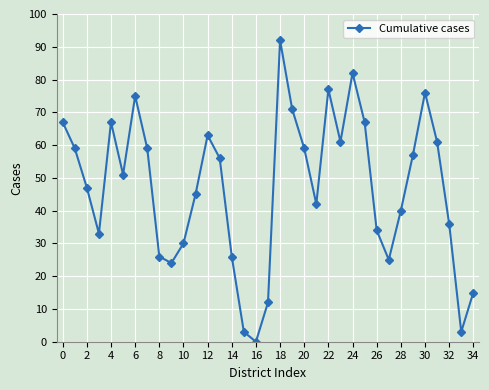

Reading left to right, list all the values displayed in this chart.

67	59	47	33	67	51	75	59	26	24	30	45	63	56	26	3	0	12	92	71	59	42	77	61	82	67	34	25	40	57	76	61	36	3	15